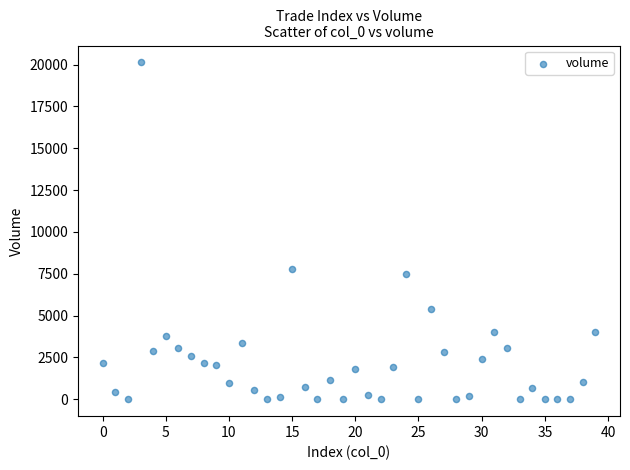

What Y value in the scatter plot is closest to 10068?

7779.5